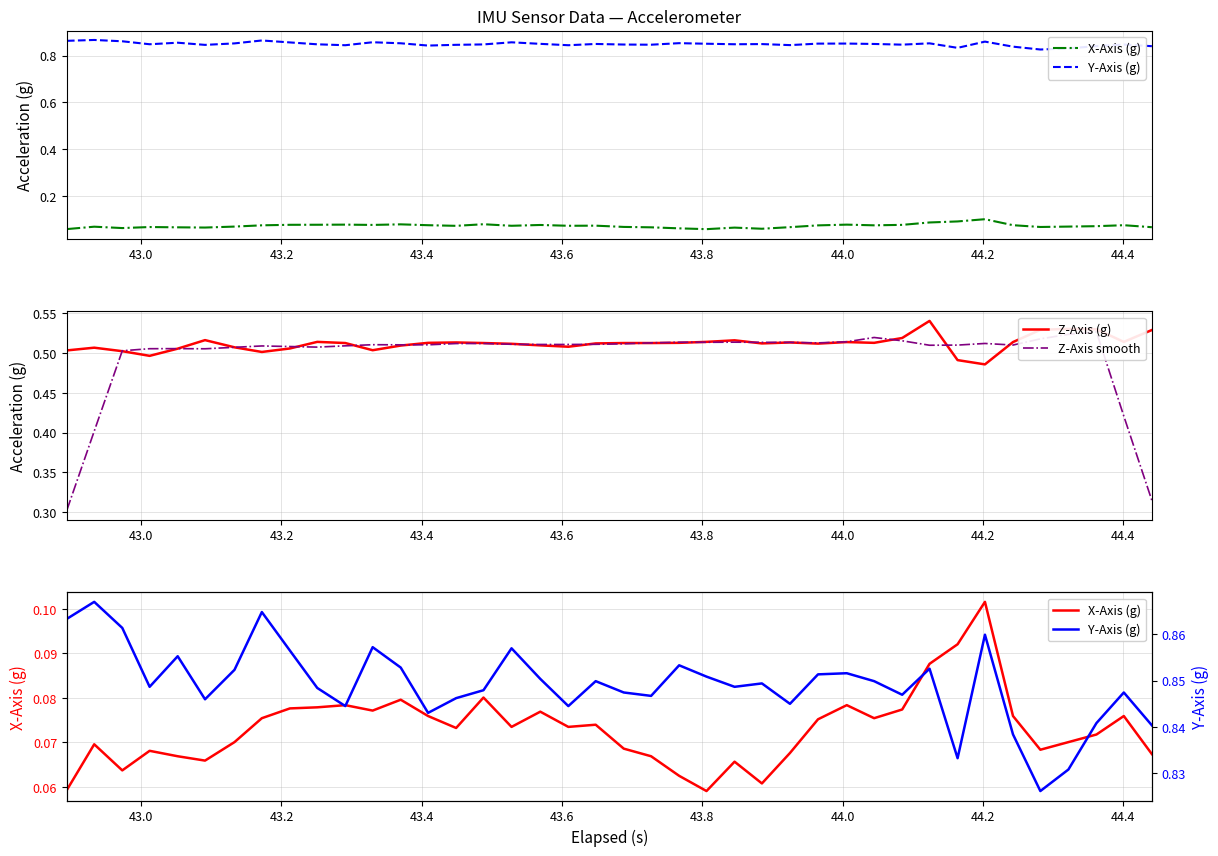

Does the chart have visible grid lines?

Yes